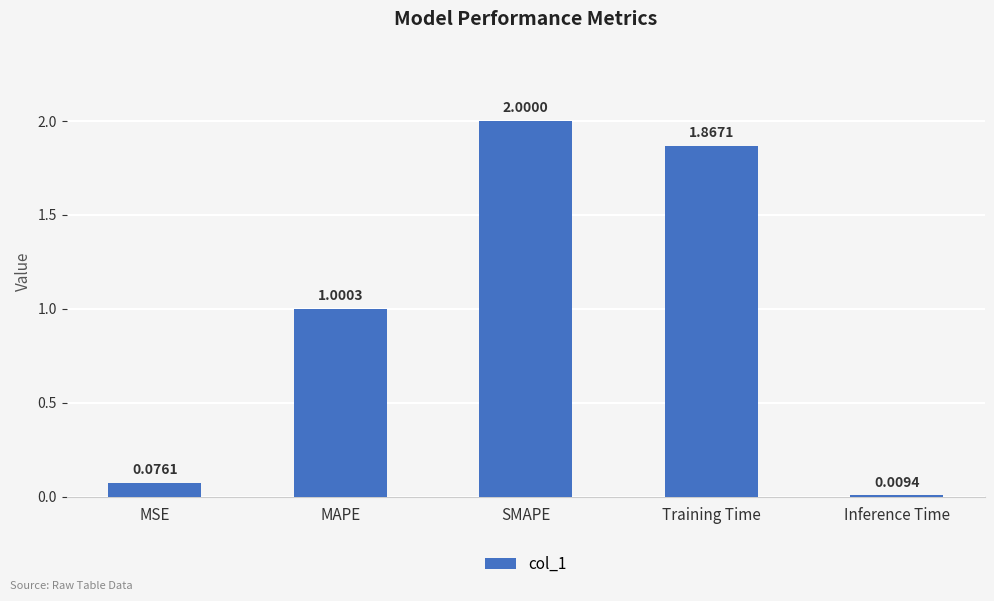

How many values exceed 1?

3